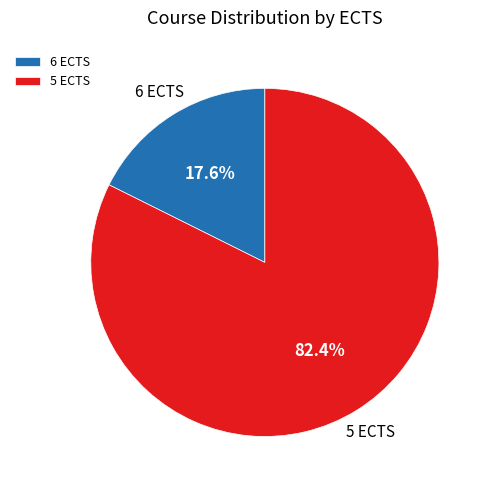

Rank the categories by value from highest to lowest.

5 ECTS, 6 ECTS